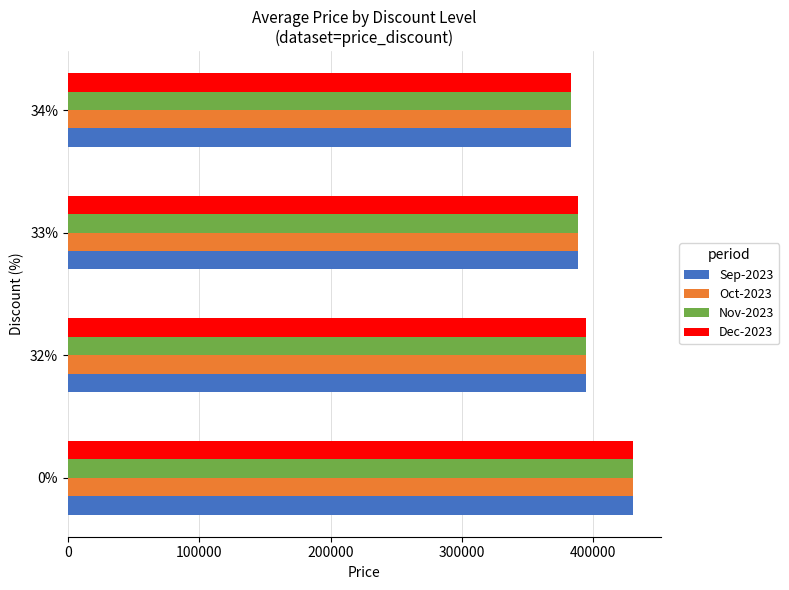

What is the average value of the Dec-2023 series?

398950